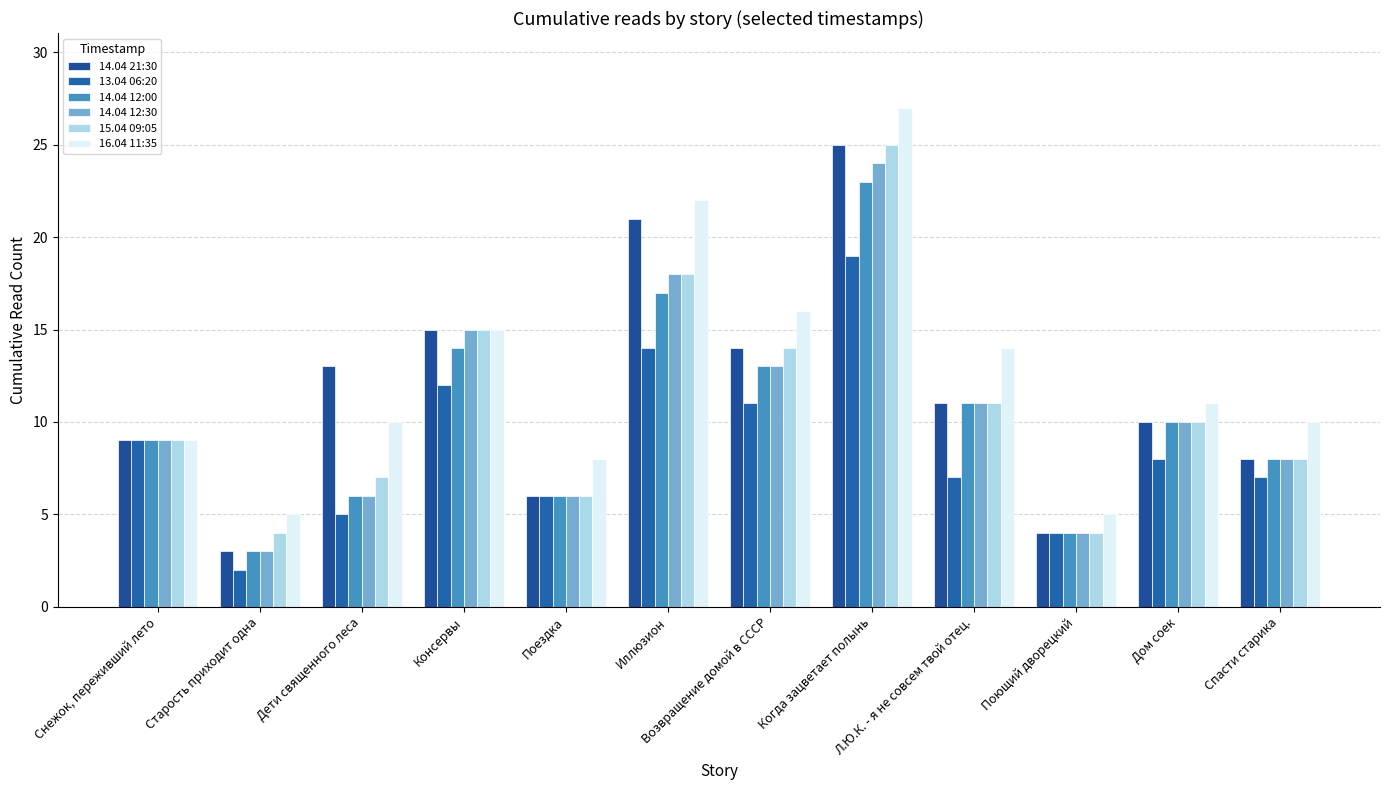

Which category has the highest value in the 14.04 12:00 series?

Когда зацветает полынь